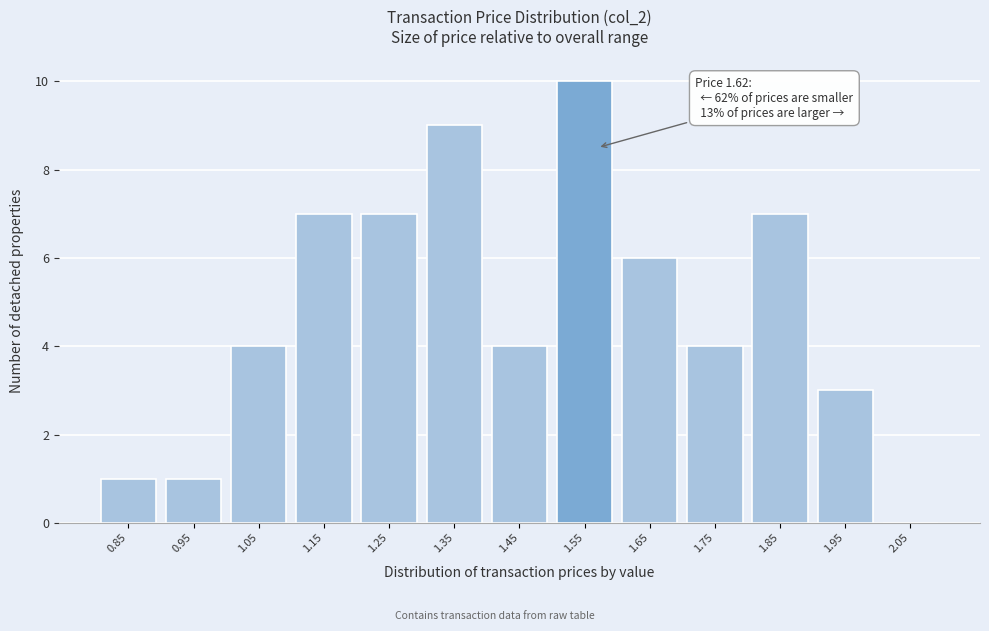

Reading left to right, list all the values displayed in this chart.

0.85=1	0.95=1	1.05=4	1.15=7	1.25=7	1.35=9	1.45=4	1.55=10	1.65=6	1.75=4	1.85=7	1.95=3	2.05=0